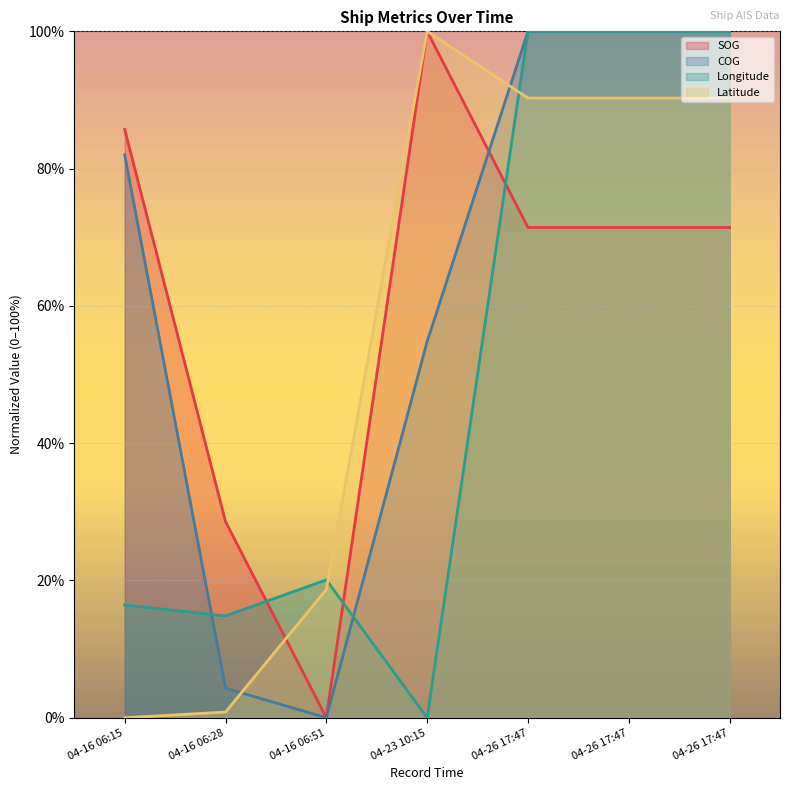

What is the difference between the maximum and minimum values in the Latitude series?

100.0